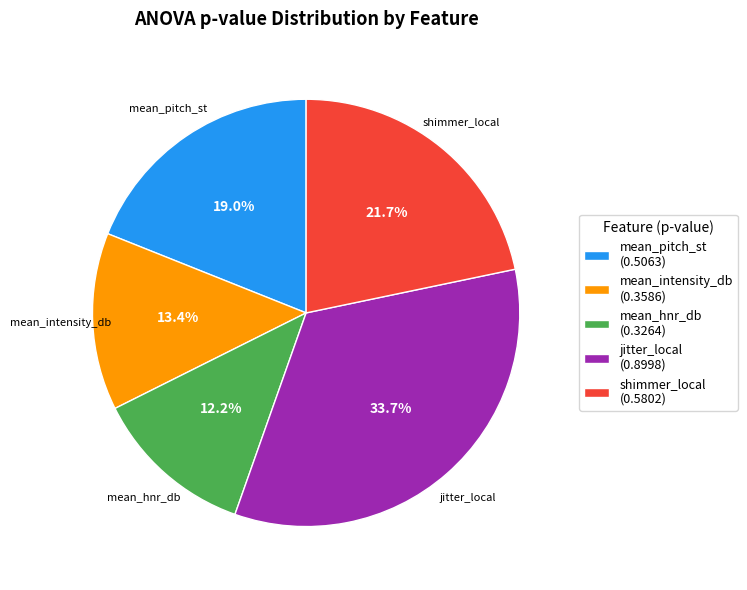

Do mean_intensity_db and jitter_local together represent more than half of the pie?

No